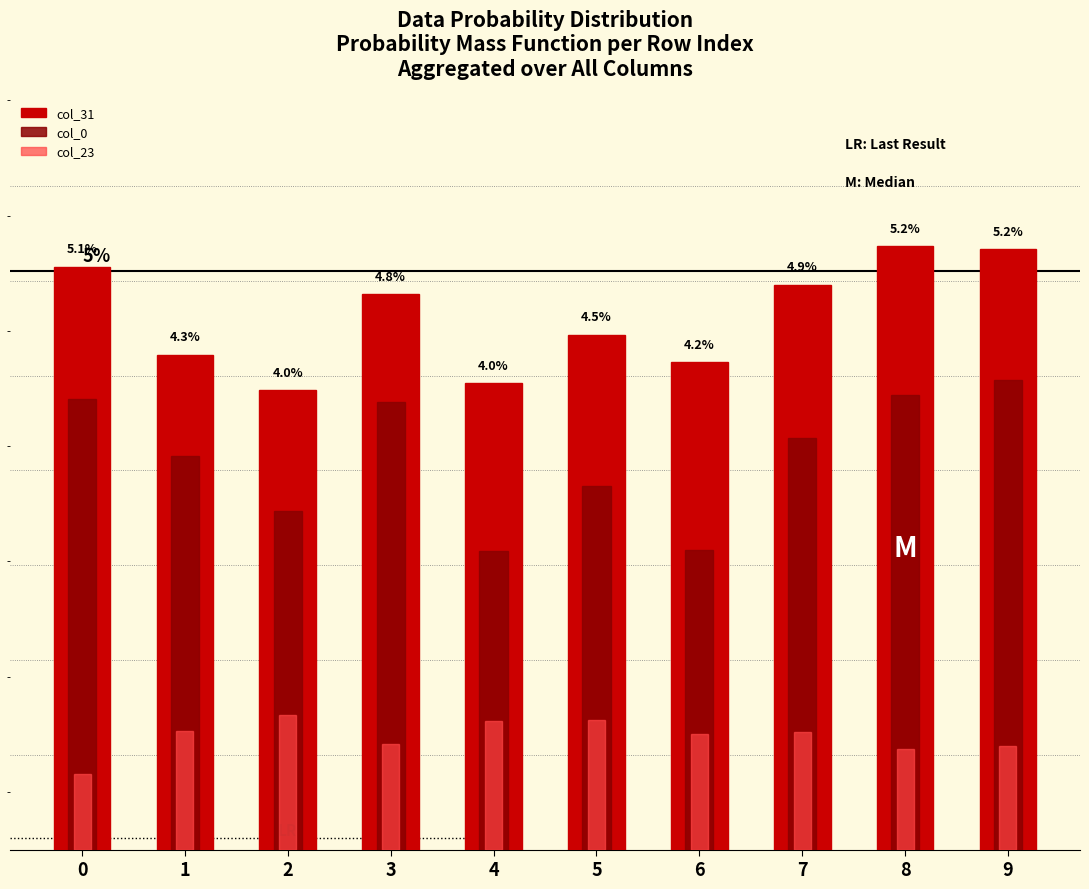

Is it true that col_23 equals 0.0 at 7?

True